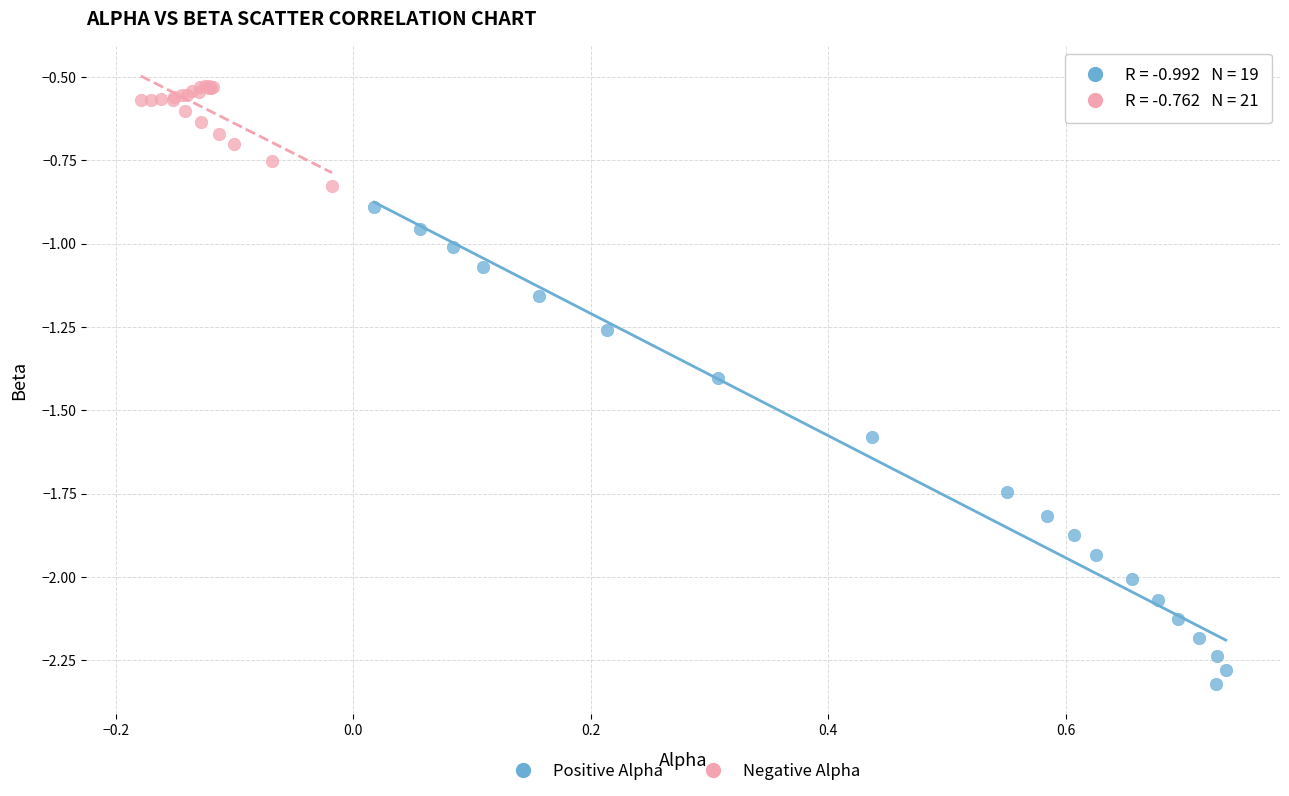

Which series reaches the maximum Y coordinate?

Negative Alpha